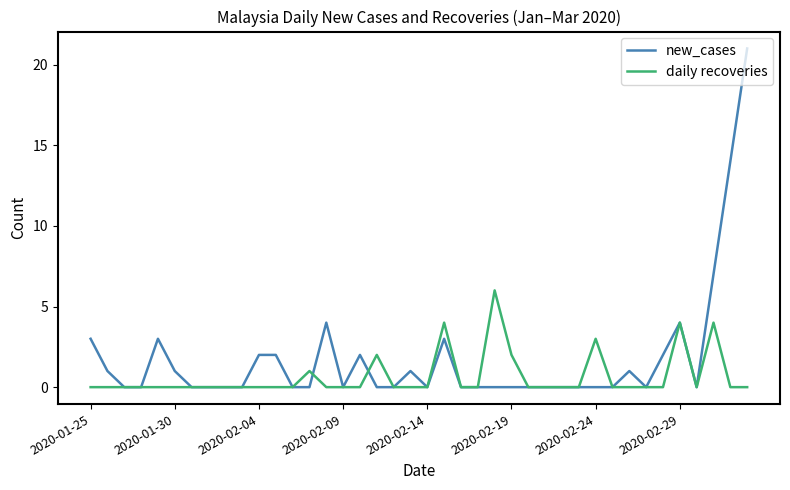

Which series has the widest spread of values?

new_cases